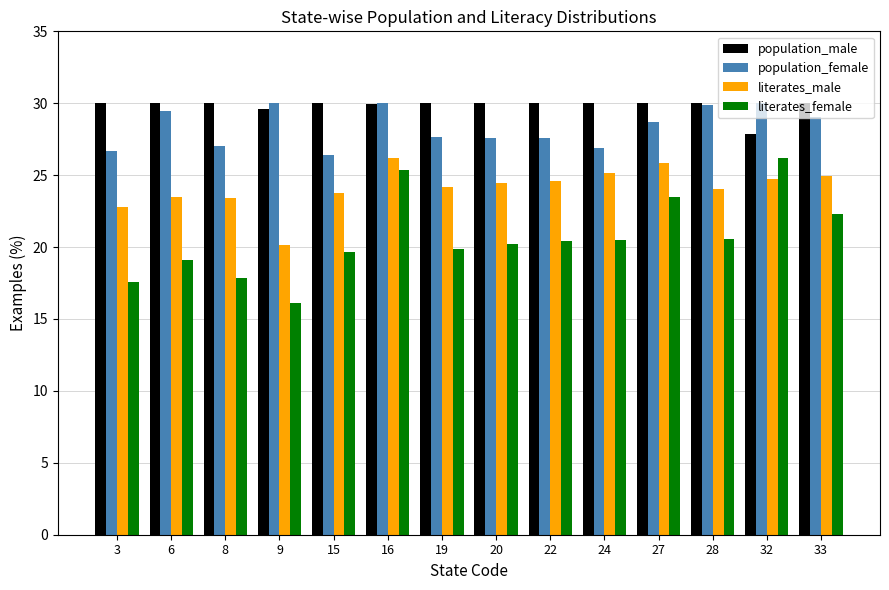

The value of literates_female at 8 is 11.1. True or false?

False